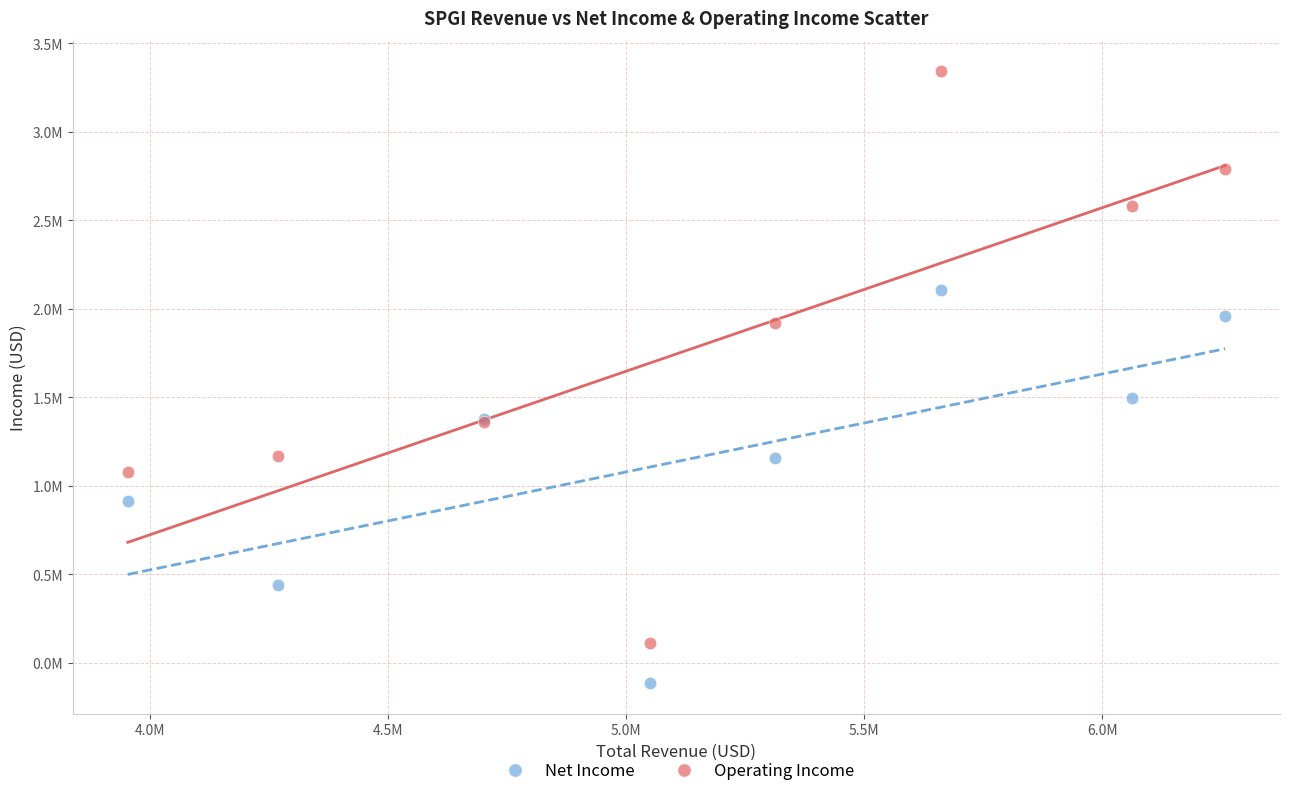

Which series has the largest Y range (max minus min)?

Operating Income